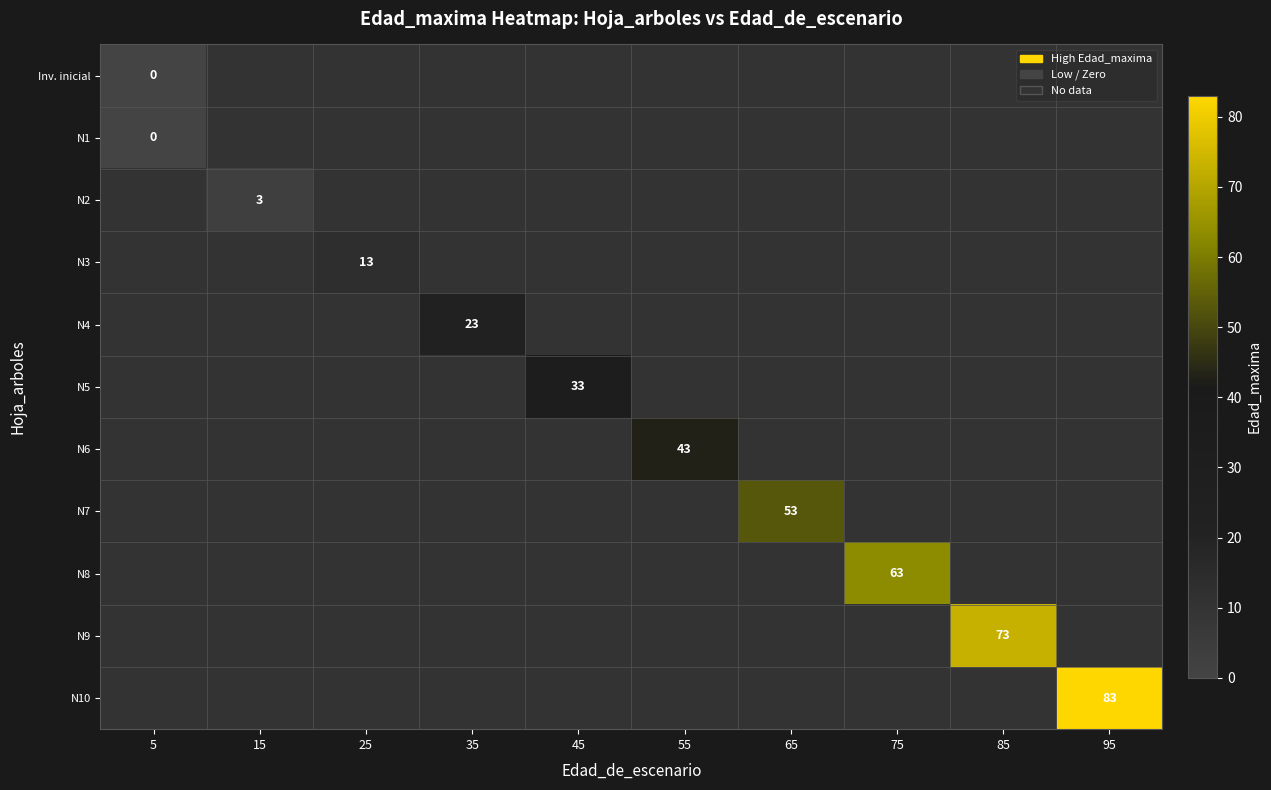

True or false: N7 has a value of 34 at 65.

False